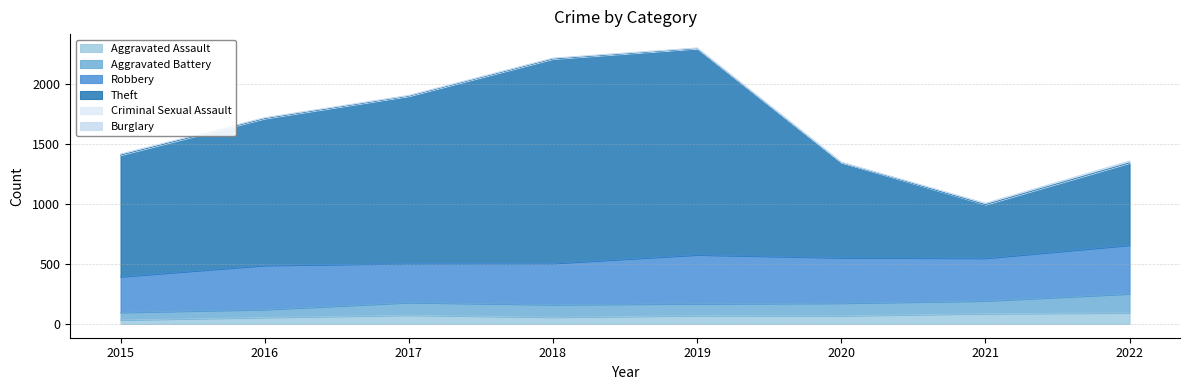

What is the lowest value of the Aggravated Assault series?

33